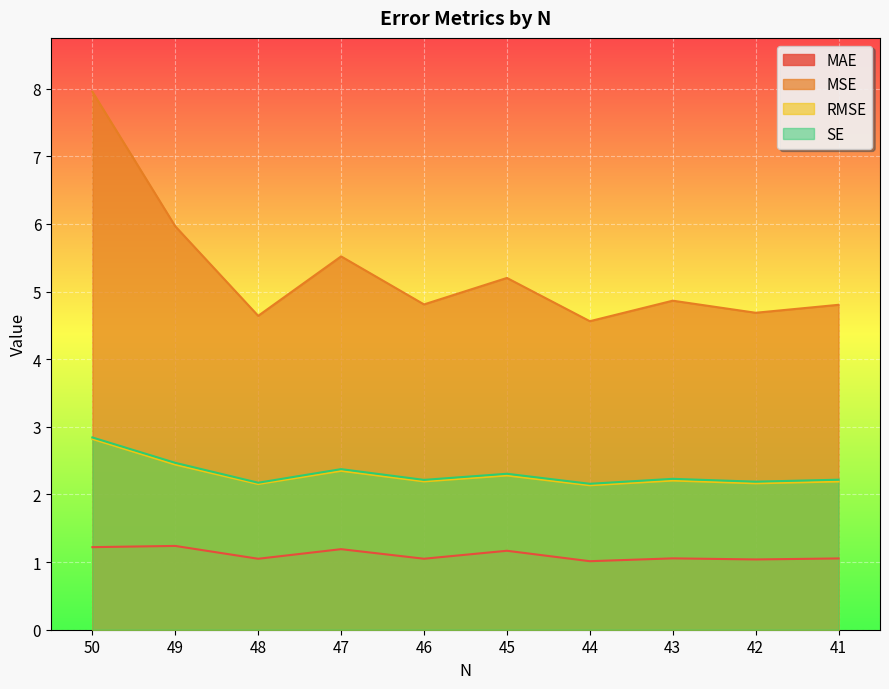

How many interior local peaks does the SE series have?

3